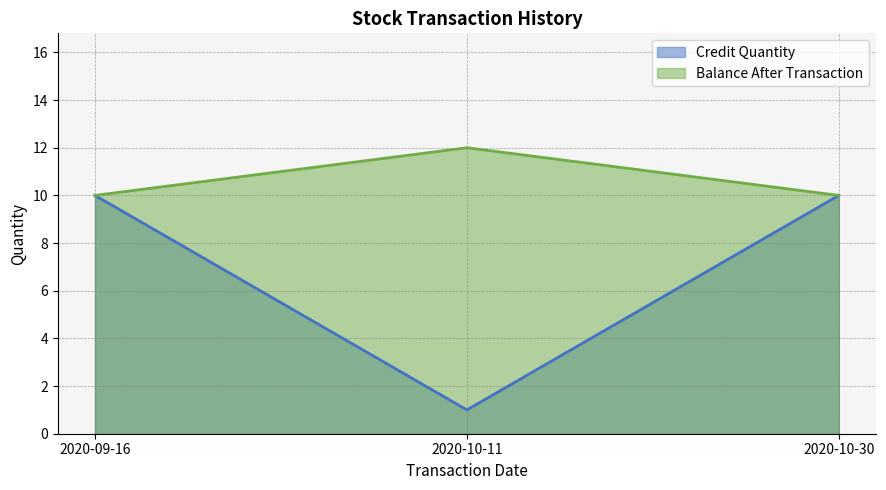

The value of Balance After Transaction at 2020-09-16 is 18. True or false?

False